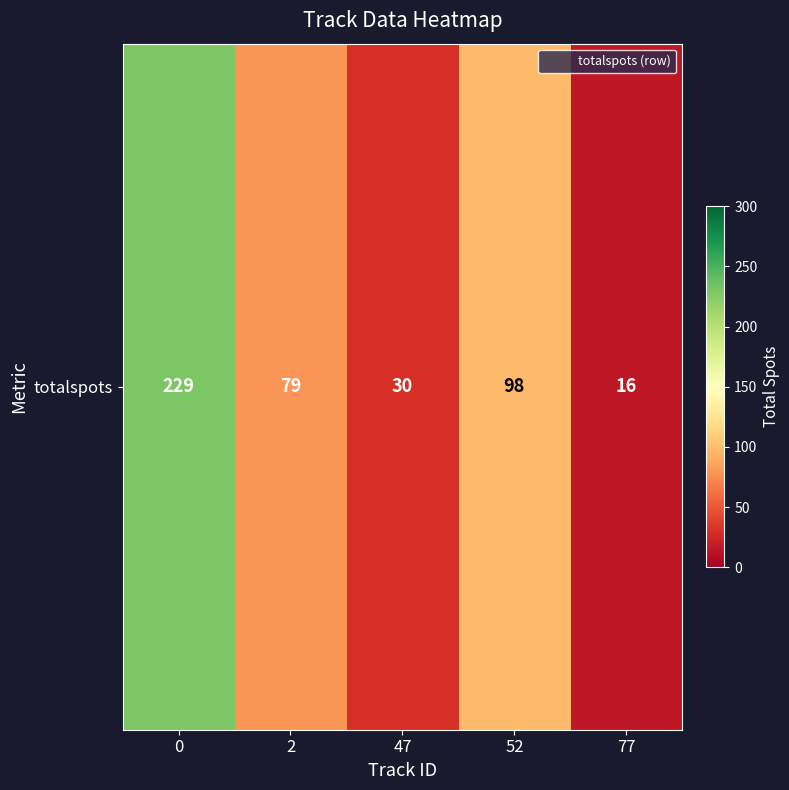

What is the difference between the values at 2 and 0?

150